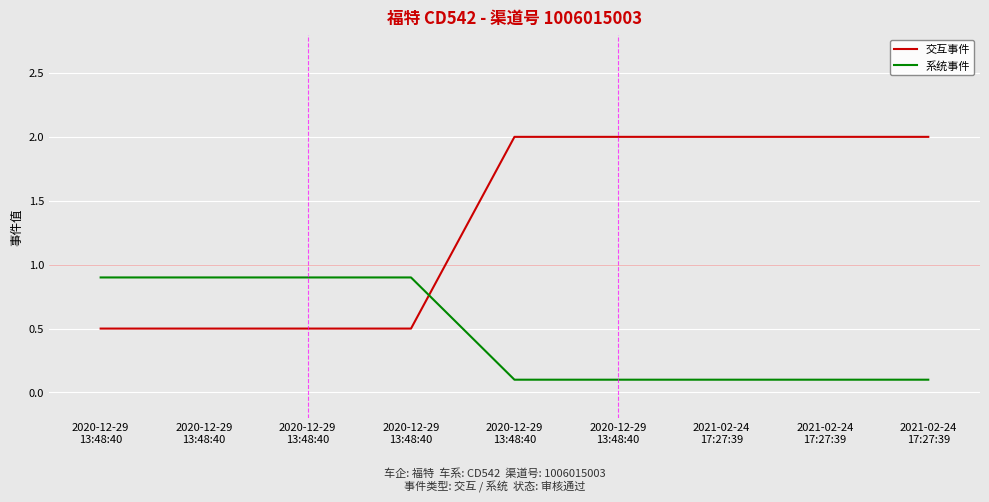

What is the label of the 4th point from the right?

2020-12-29
13:48:40